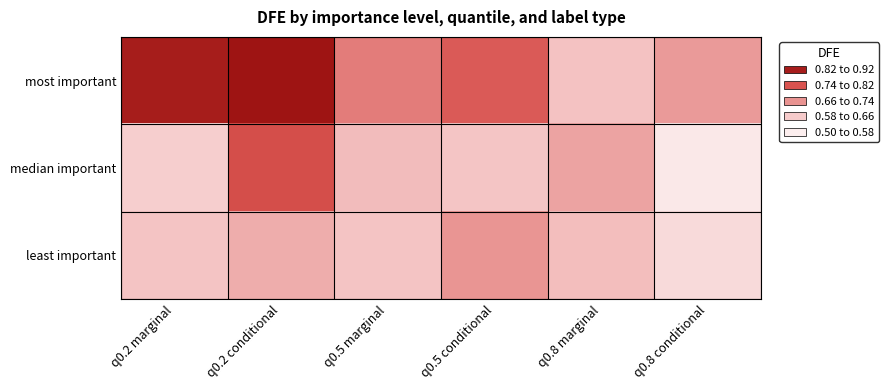

Which category has the lowest value across all series?

q0.8 conditional